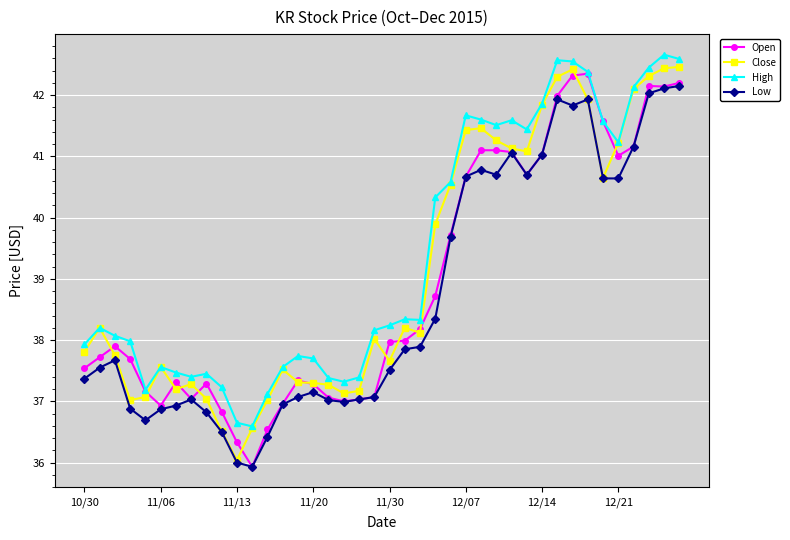

What is the minimum value for Low?

35.9